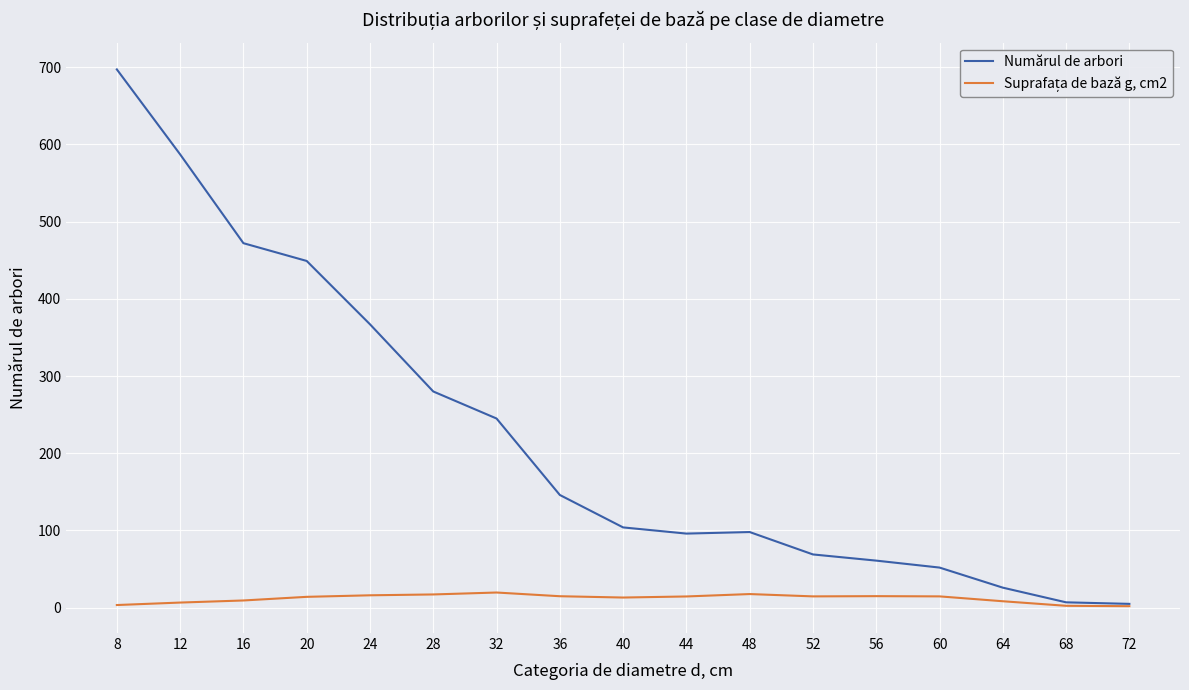

What is the greatest value displayed?

697.0